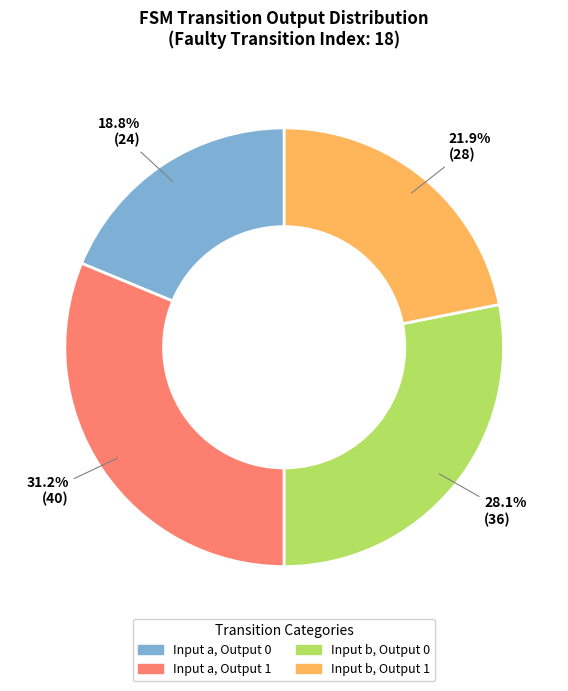

Between Input a, Output 1 and Input a, Output 0, which is larger?

Input a, Output 1